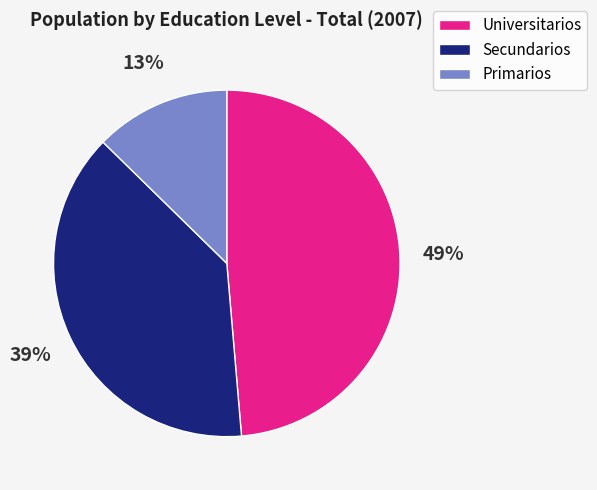

What is the ratio of the value at Primarios to the value at Universitarios?

0.3